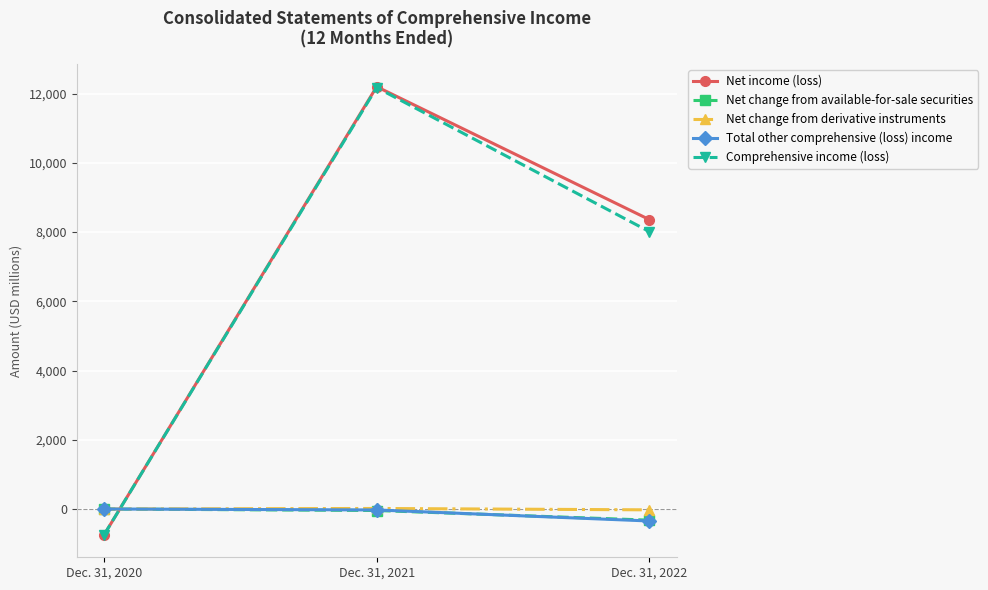

What is the sum of the Comprehensive income (loss) values at Dec. 31, 2020 and Dec. 31, 2022?

7270